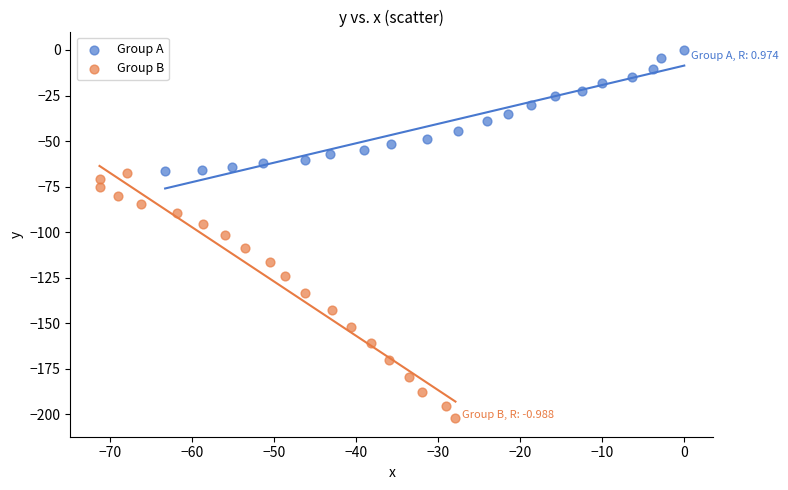

Which series contains the lowest Y value?

Group B